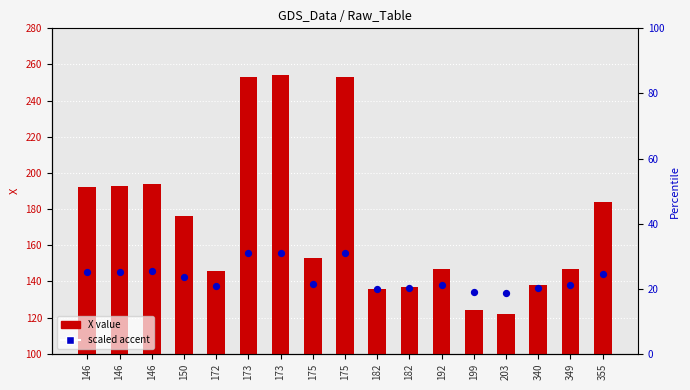

At how many categories does at least one series exceed 84?

17